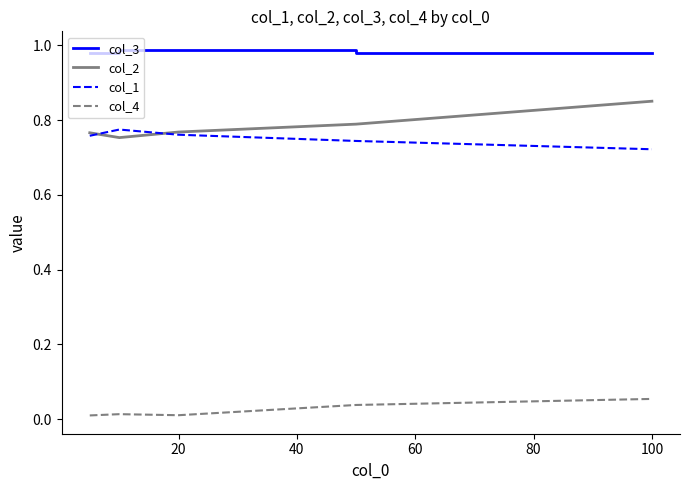

Rank the series by their maximum value, from lowest to highest.

col_4, col_1, col_2, col_3